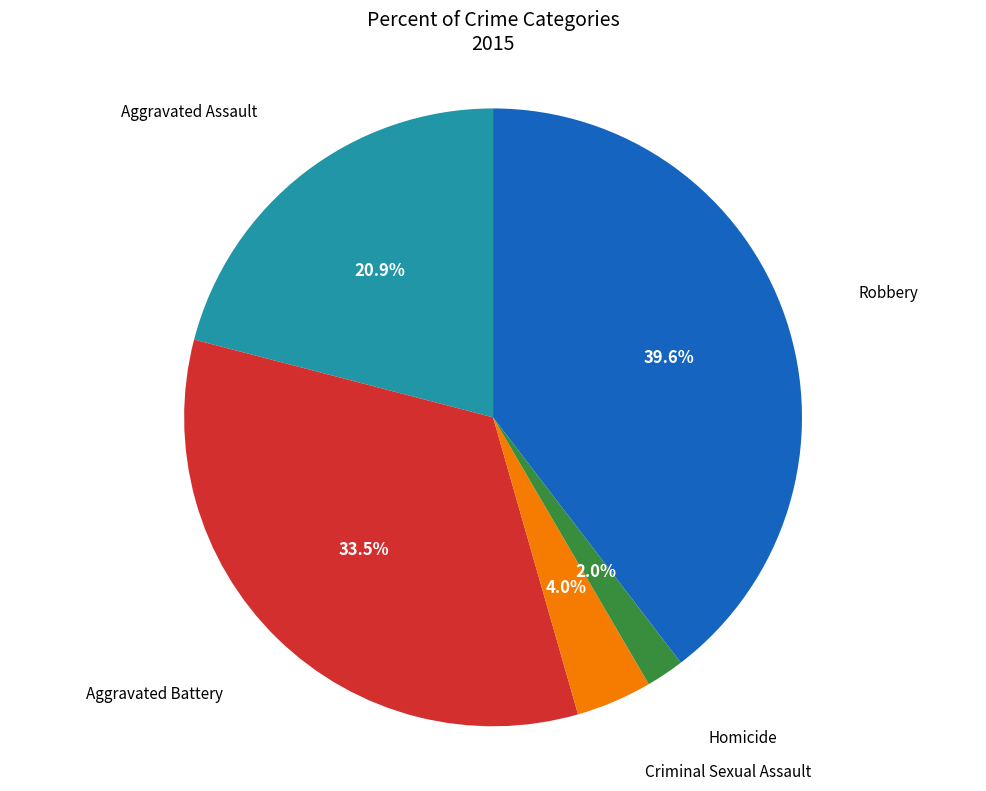

What is the largest slice in the pie chart?

Robbery